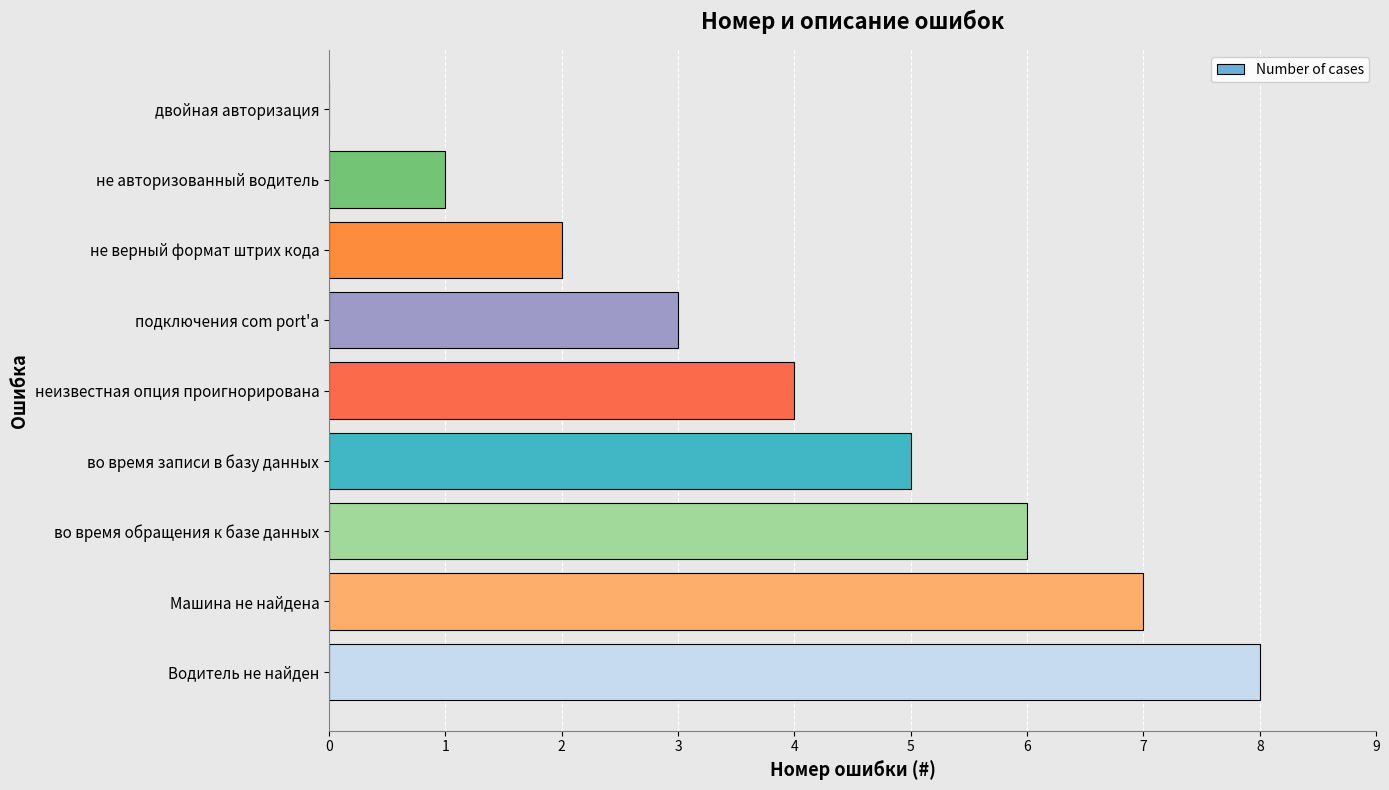

What is the sum of the values at не авторизованный водитель and не верный формат штрих кода?

3